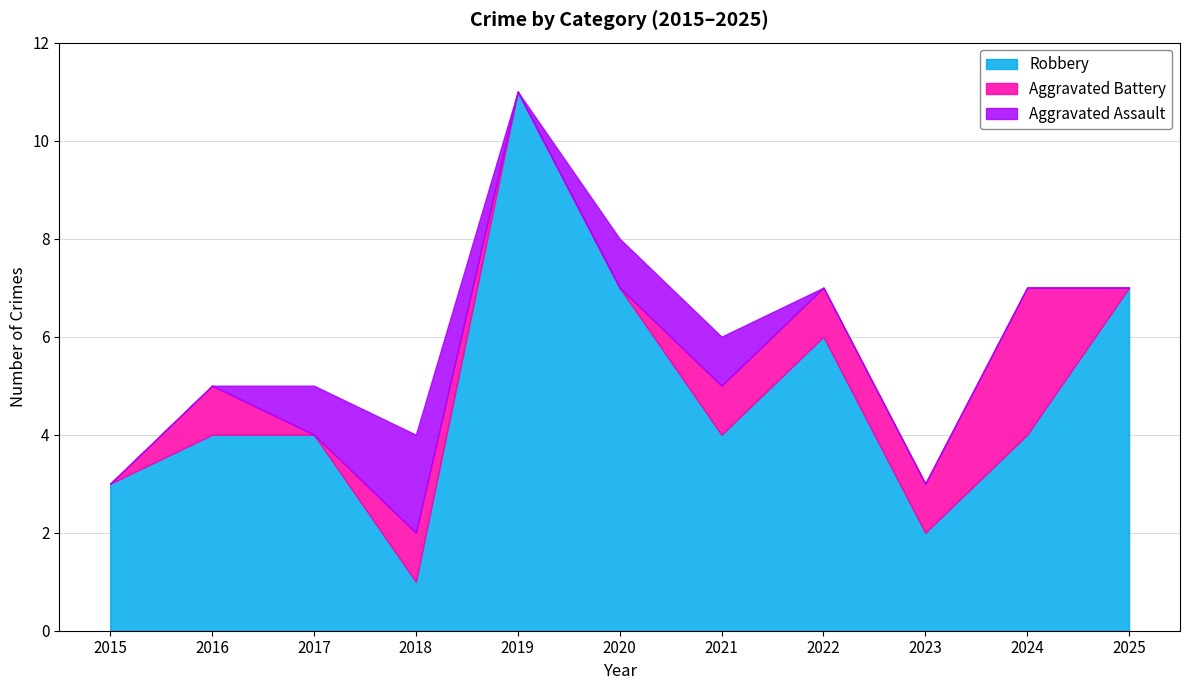

Reading left to right, list all the values displayed in this chart.

Robbery: 2015=3	2016=4	2017=4	2018=1	2019=11	2020=7	2021=4	2022=6	2023=2	2024=4	2025=7
Aggravated Battery: 2015=0	2016=1	2017=0	2018=1	2019=0	2020=0	2021=1	2022=1	2023=1	2024=3	2025=0
Aggravated Assault: 2015=0	2016=0	2017=1	2018=2	2019=0	2020=1	2021=1	2022=0	2023=0	2024=0	2025=0